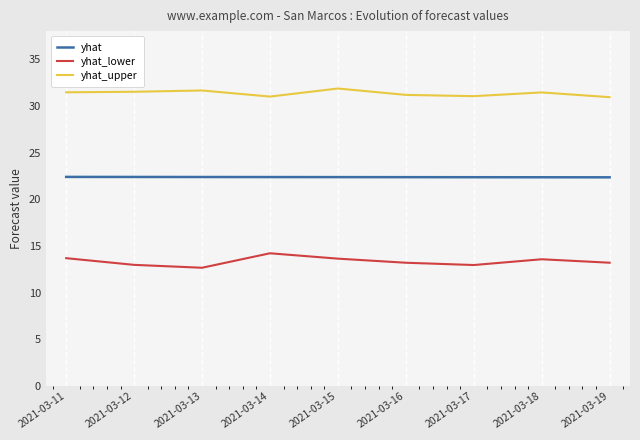

The value of yhat_lower at 2021-03-18 is 13.6. True or false?

True